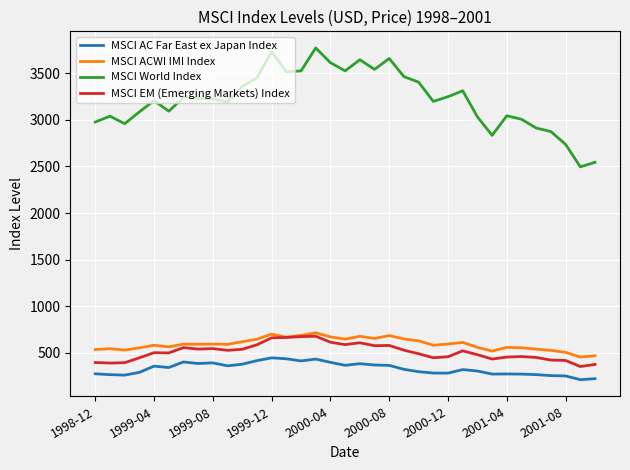

Which series has the largest range (max minus min)?

MSCI World Index